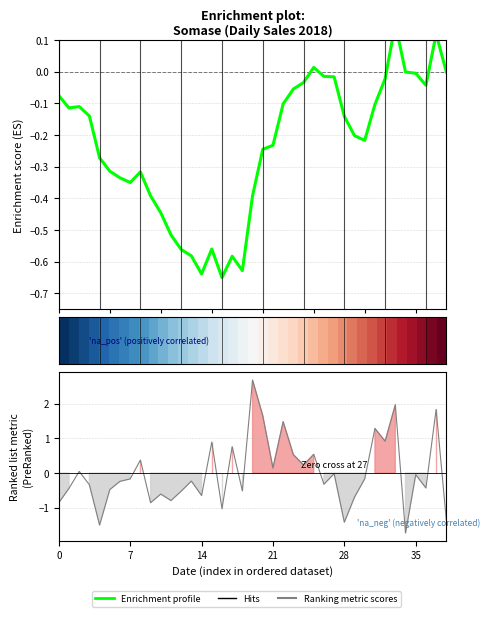

What is the label of the 18th point from the right?

21